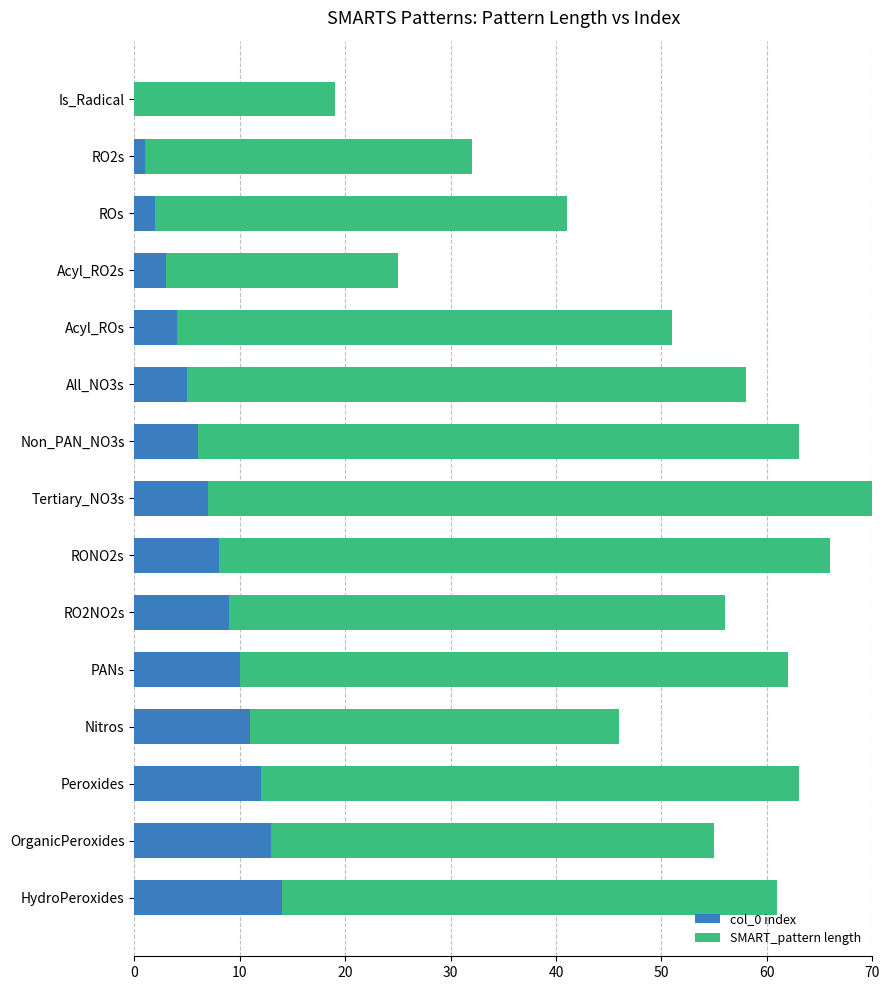

Reading right to left, what are all the values shown in this chart?

col_0 index: 14	13	12	11	10	9	8	7	6	5	4	3	2	1	0
SMART_pattern length: 47	42	51	35	52	47	58	64	57	53	47	22	39	31	19